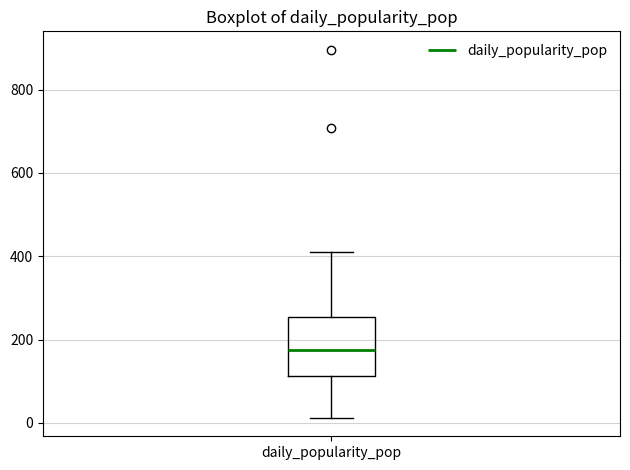

Transcribe this box plot: give where the median line is, the range the box spans, and where the two whiskers end, as read against the y-axis. The values are not printed on the chart, so give them approximately, as read against the axis.

median 180, box 120 to 260, whiskers 20 to 420